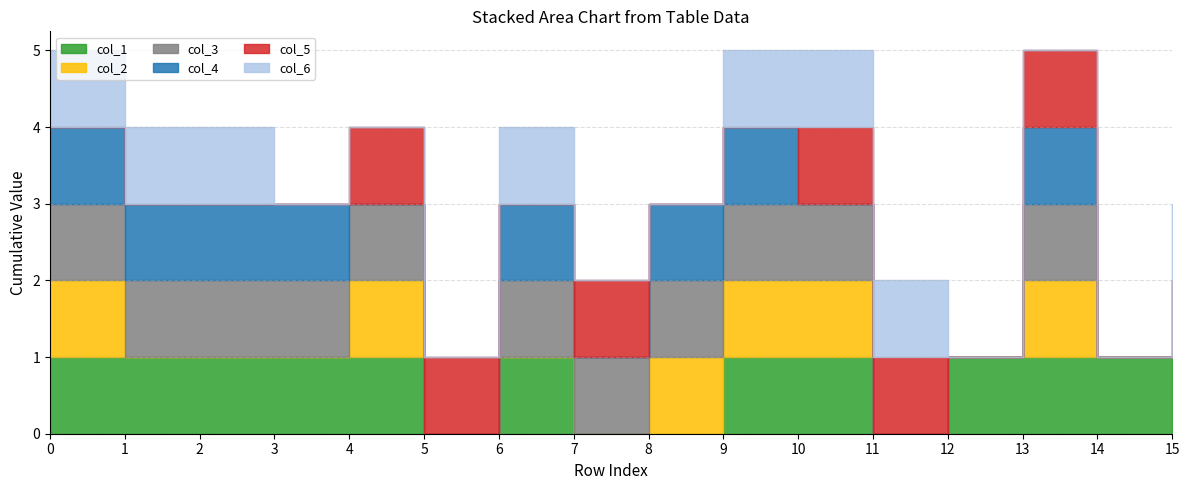

The col_5 series shows 1 at 5. True or false?

True